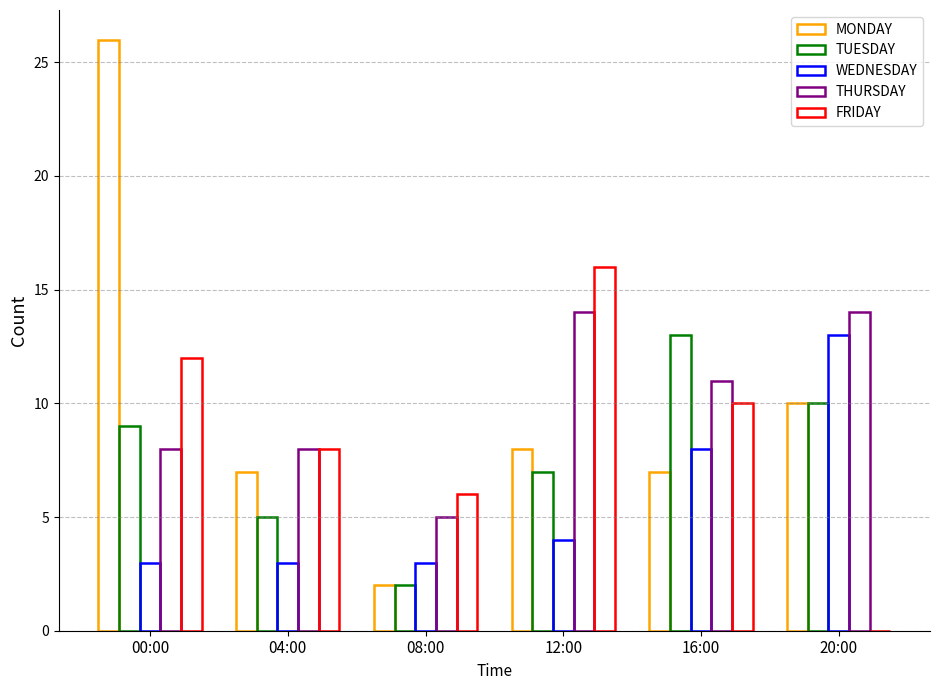

How many categories are shown in the chart?

6